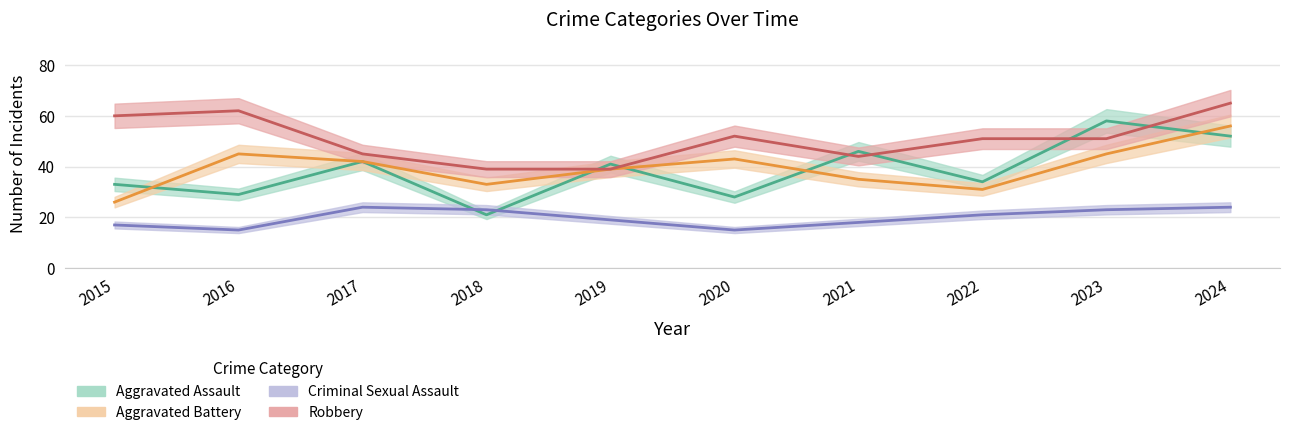

What is the value of the Aggravated Assault point at the 8th from the left?

34